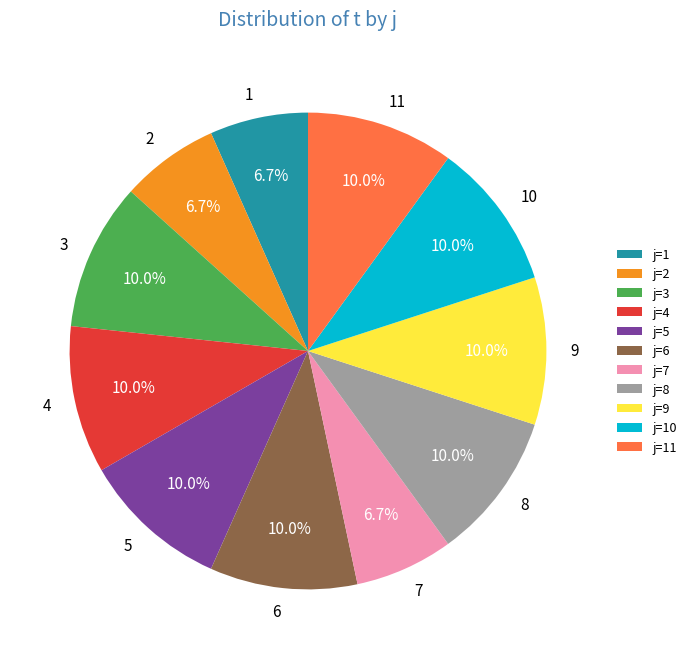

Does 11 account for over 50% of the chart?

No